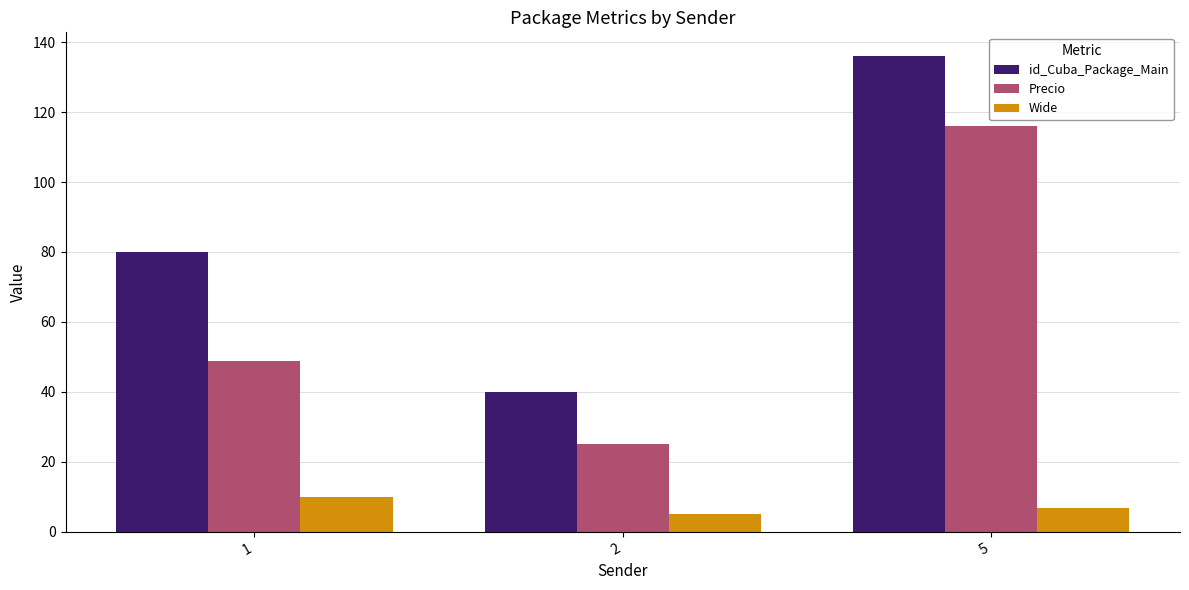

Does the chart contain any negative values?

No